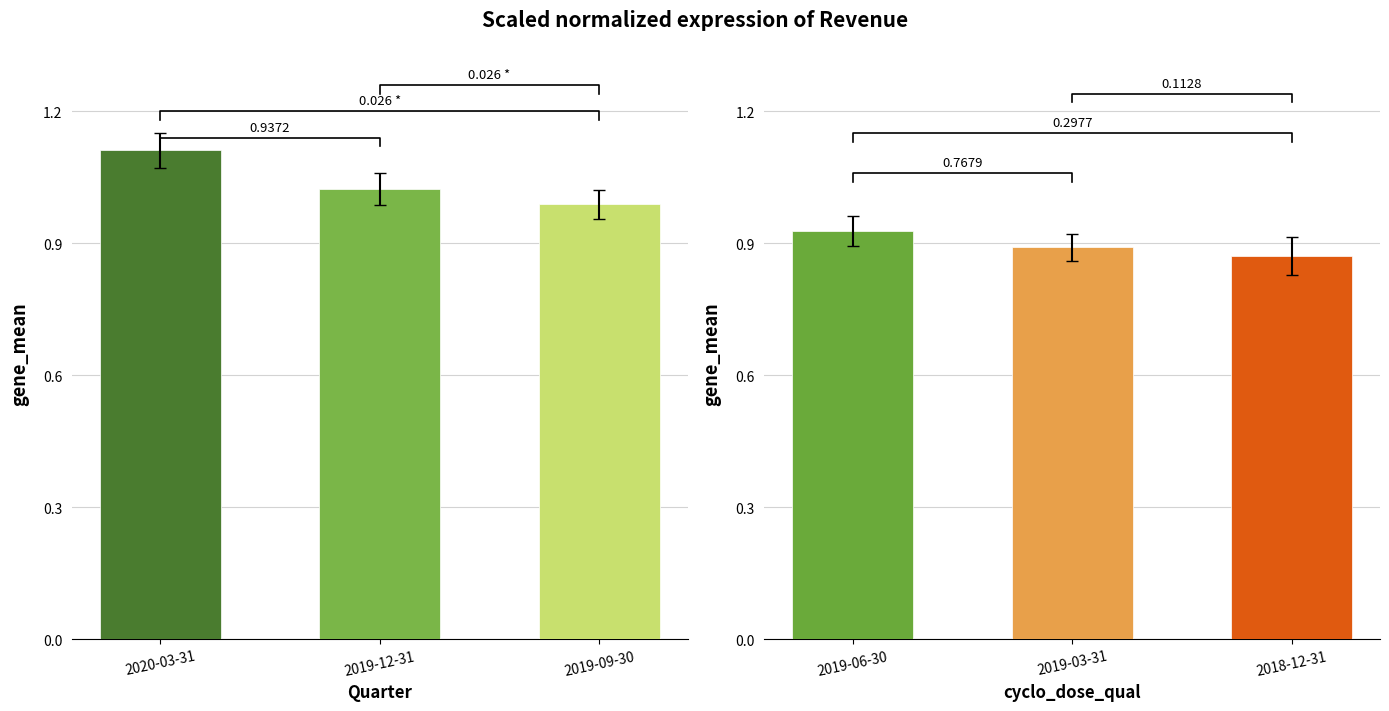

How many data points does each series have?

3